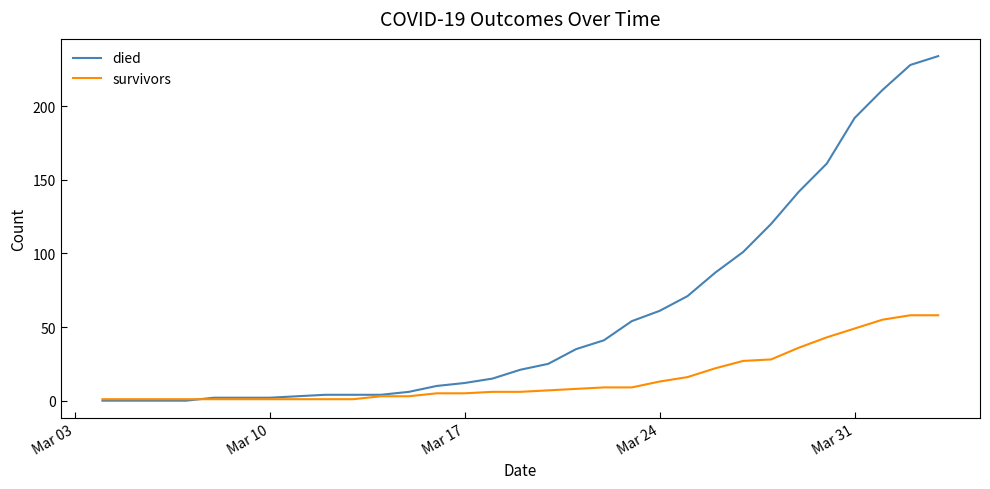

How many distinct data groups are displayed?

2